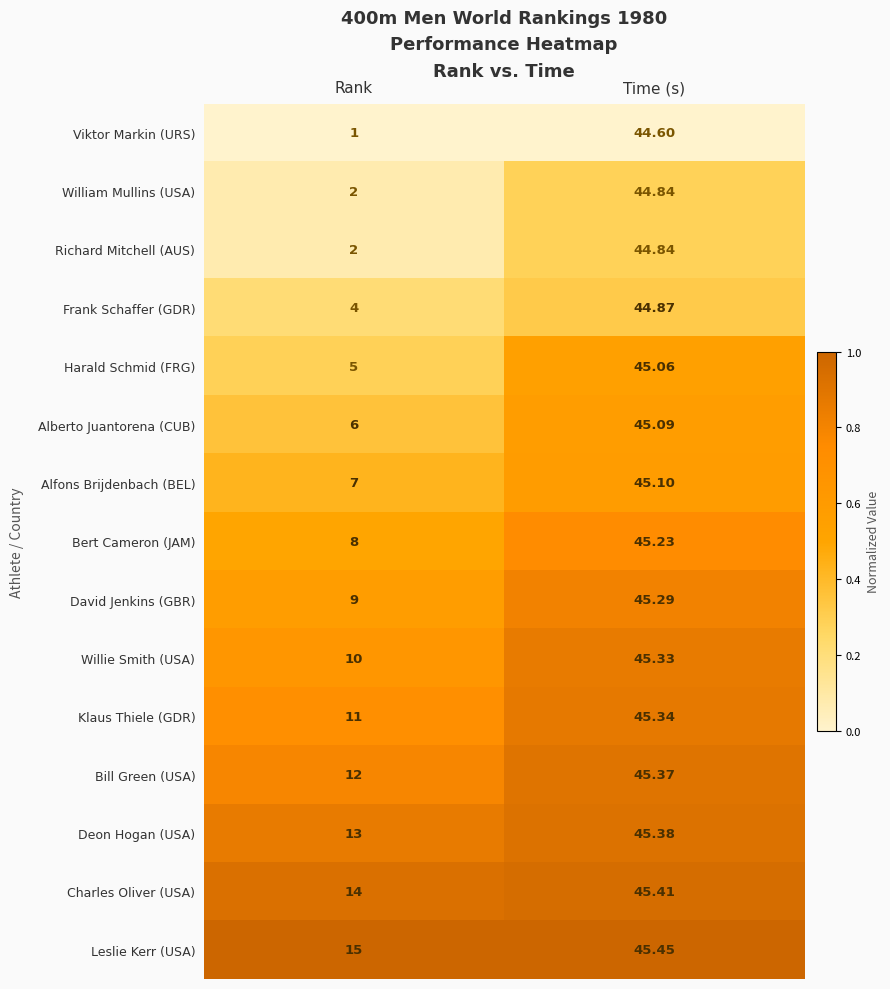

Is the value of Leslie Kerr (USA) at Rank greater than the value of William Mullins (USA) at Rank?

Yes